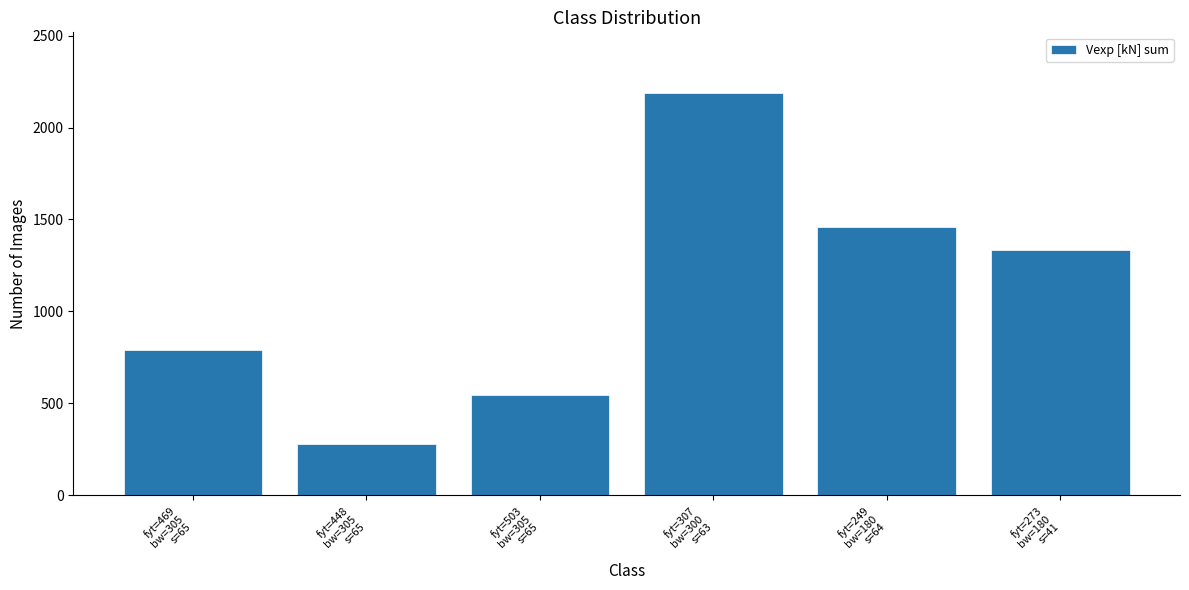

How many bars are there in total?

6